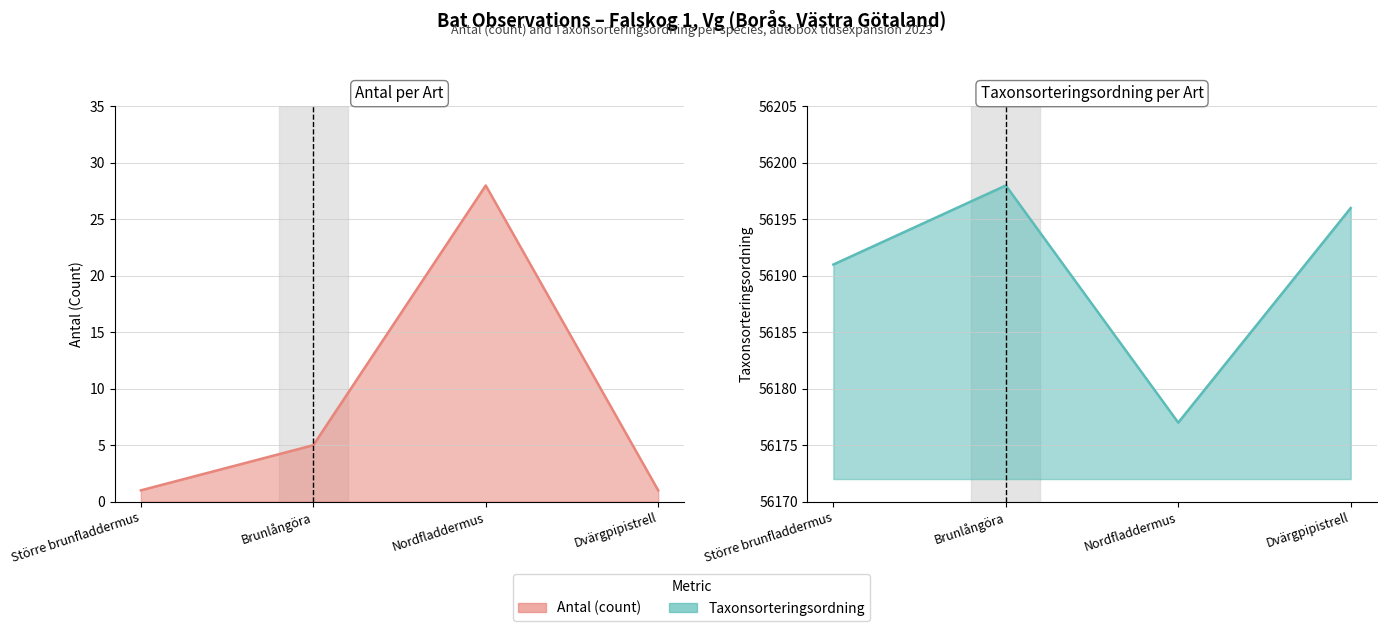

How many data points in Antal are less than 5?

2